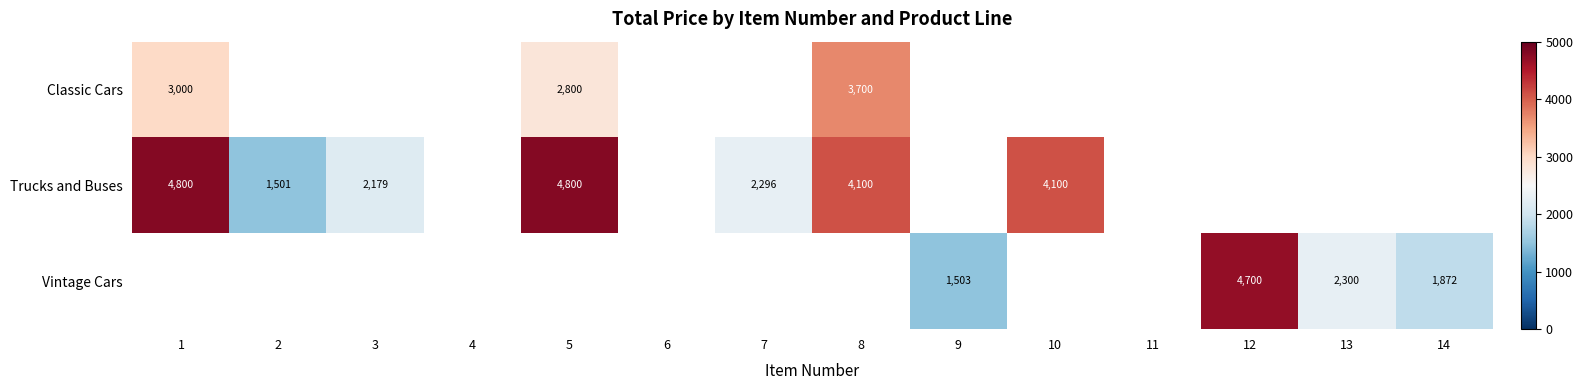

Is the value of Trucks and Buses at 3 greater than the value of Vintage Cars at 14?

Yes